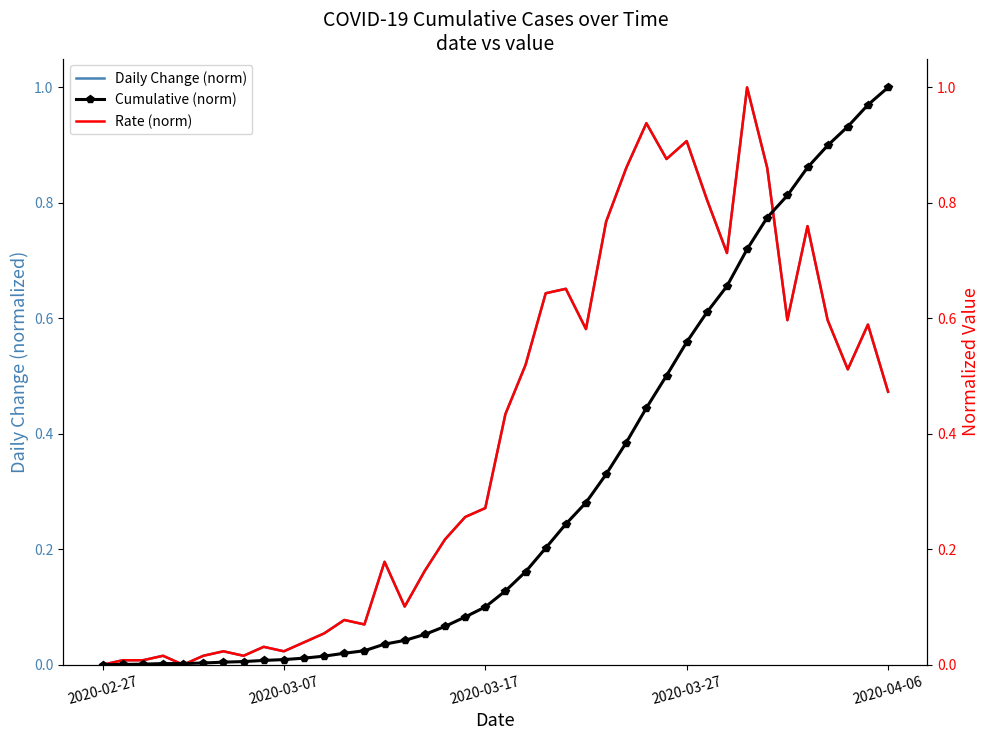

What is the highest value of the Daily Change (norm) series?

1.0